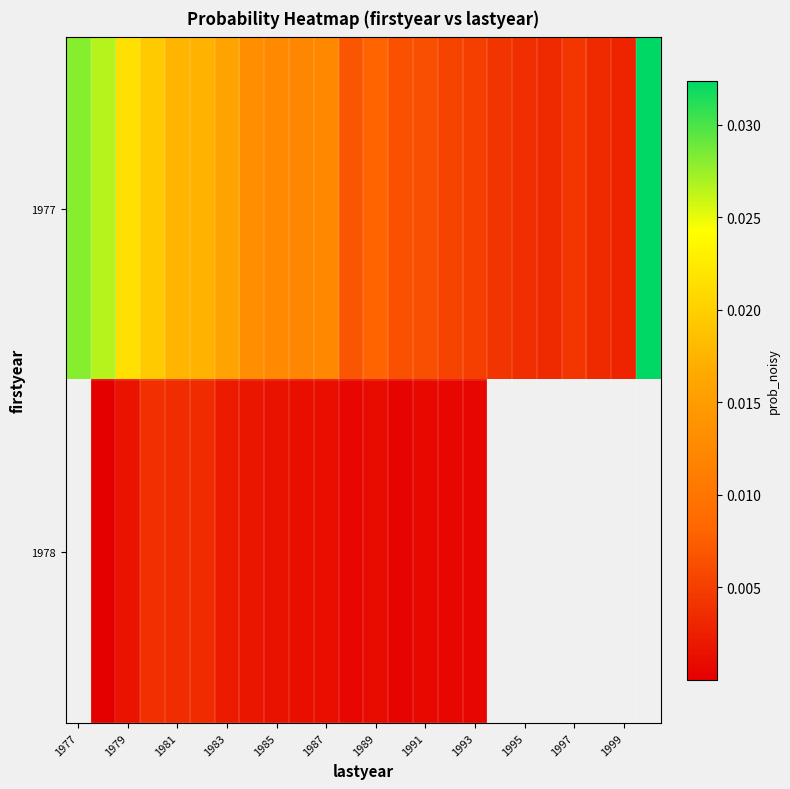

At how many categories does at least one series exceed 0?

24